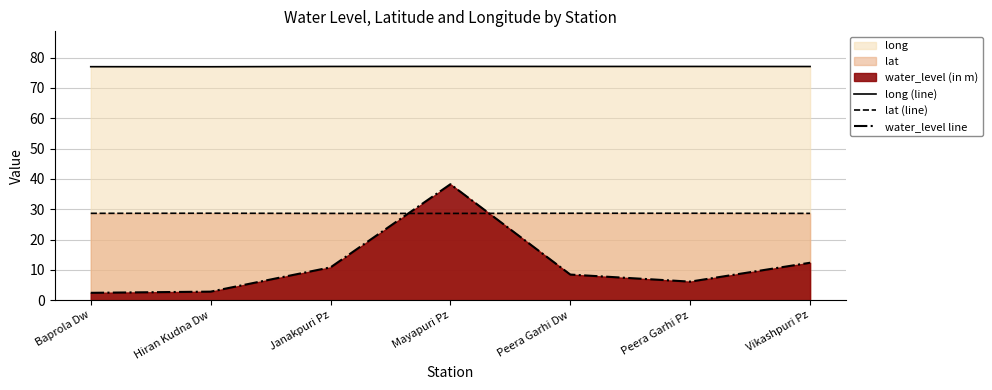

Reading right to left, transcribe all the data shown in this chart.

long (line): Vikashpuri Pz=77.1	Peera Garhi Pz=77.1	Peera Garhi Dw=77.1	Mayapuri Pz=77.1	Janakpuri Pz=77.1	Hiran Kudna Dw=77.0	Baprola Dw=77.0
lat (line): Vikashpuri Pz=28.6	Peera Garhi Pz=28.7	Peera Garhi Dw=28.7	Mayapuri Pz=28.6	Janakpuri Pz=28.6	Hiran Kudna Dw=28.7	Baprola Dw=28.6
water_level line: Vikashpuri Pz=12.3	Peera Garhi Pz=6.1	Peera Garhi Dw=8.4	Mayapuri Pz=38.2	Janakpuri Pz=10.8	Hiran Kudna Dw=2.8	Baprola Dw=2.4